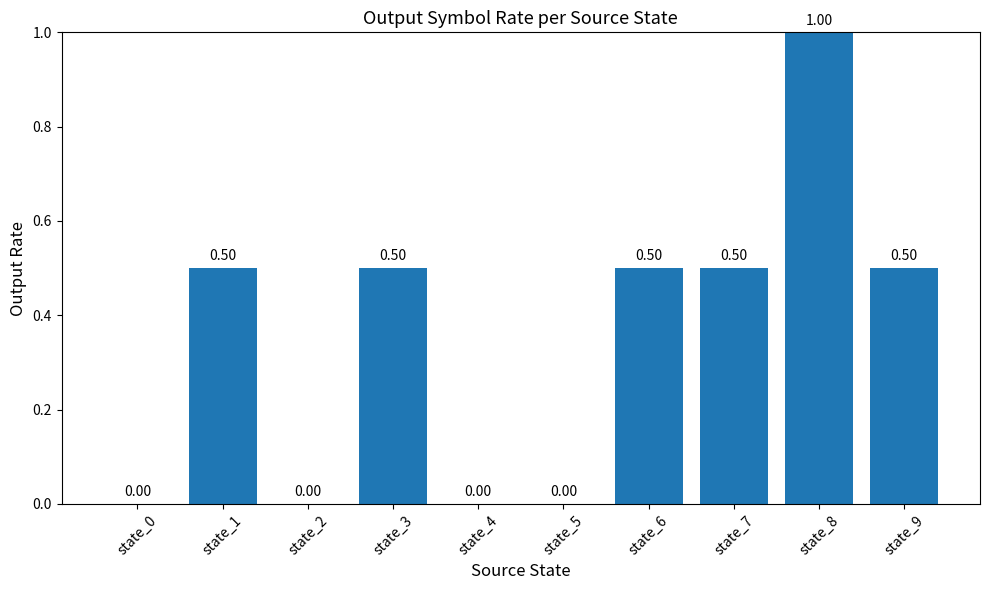

Reading left to right, extract all data points from this chart.

0.0	0.5	0.0	0.5	0.0	0.0	0.5	0.5	1.0	0.5